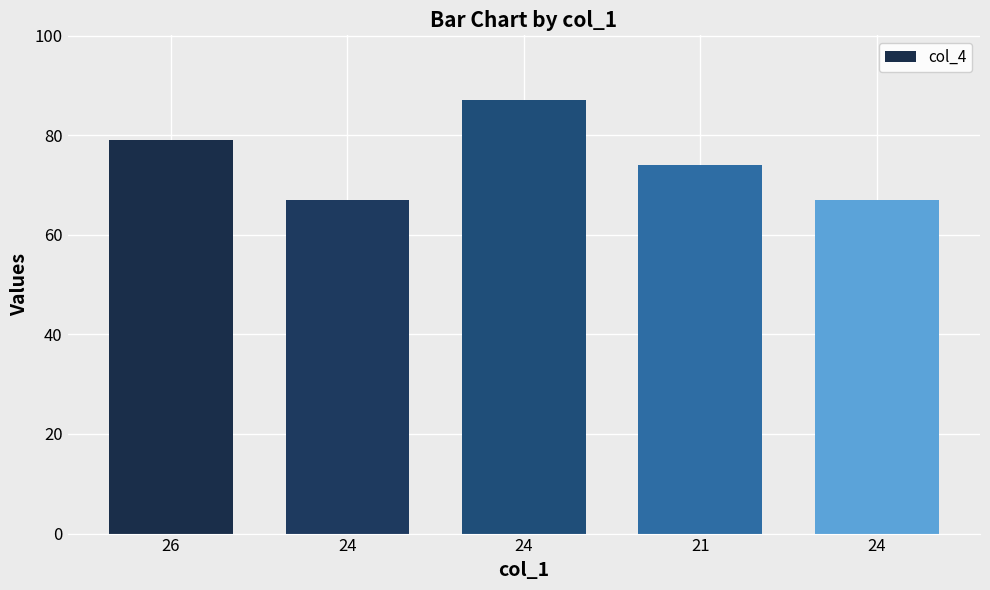

What is the value of the 1st bar from the left?

79